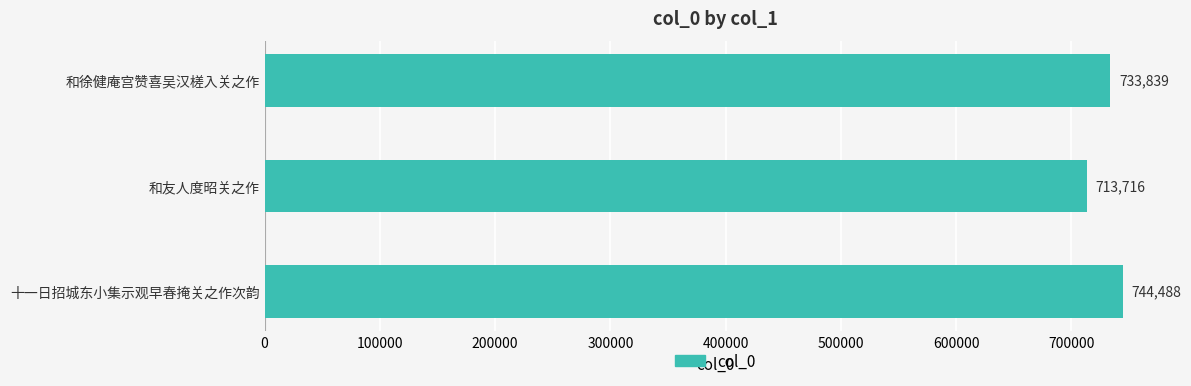

What is the ratio of the value at 和徐健庵宫赞喜吴汉槎入关之作 to the value at 十一日招城东小集示观早春掩关之作次韵?

1.0